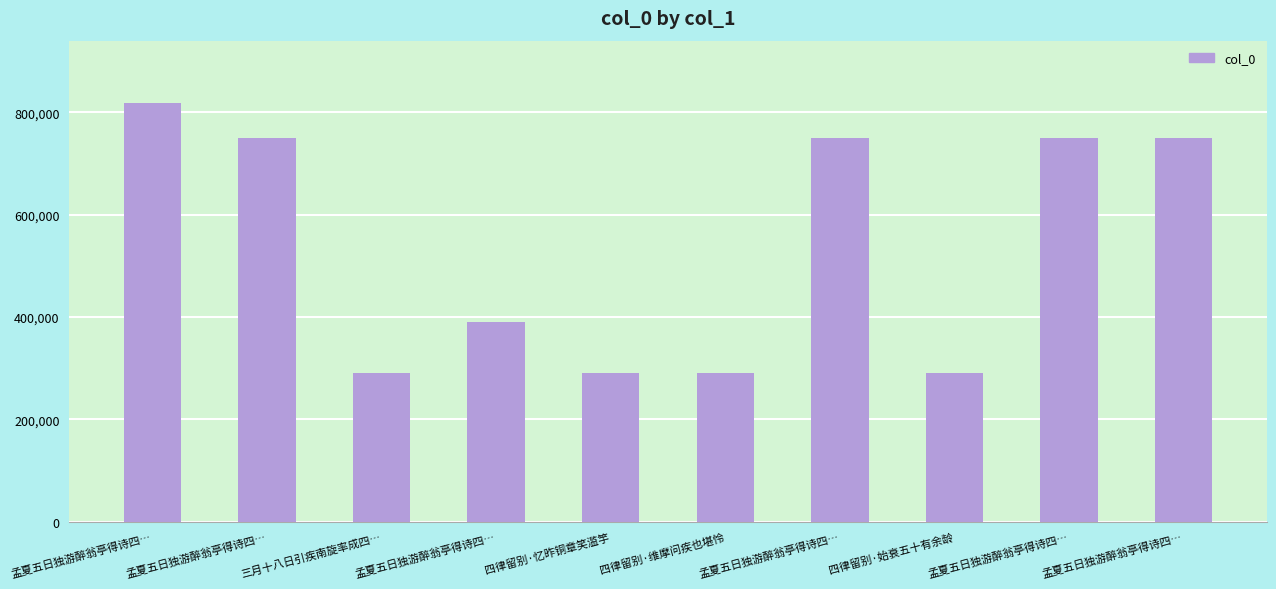

How many series are shown in this chart?

1